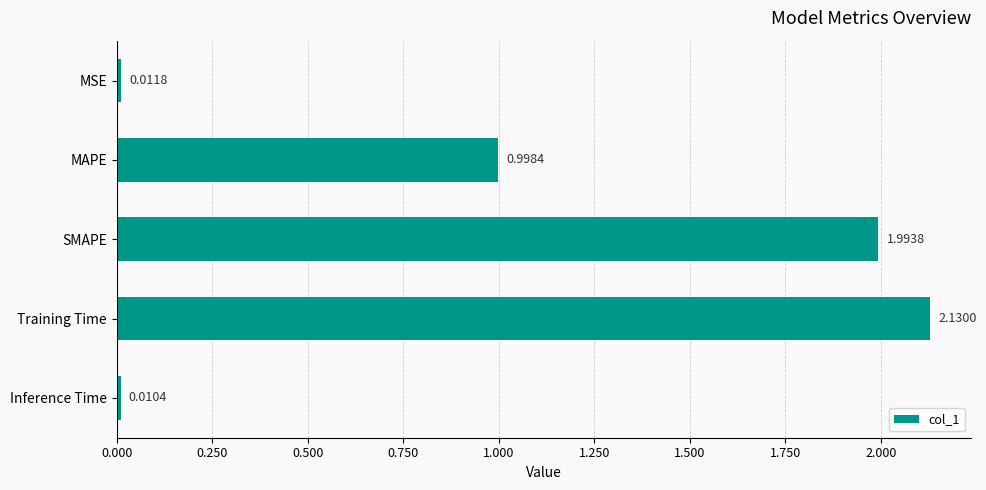

What is the label of the 2nd bar from the top?

MAPE